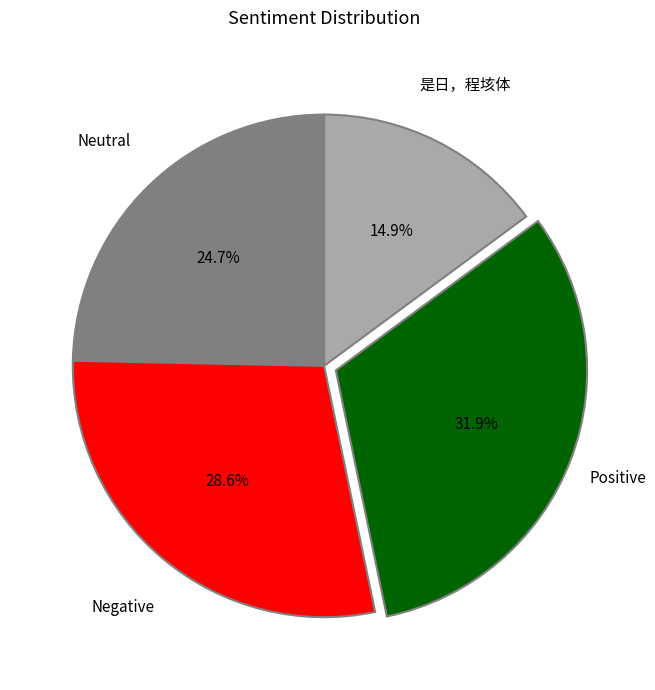

Does any single category account for the majority?

No